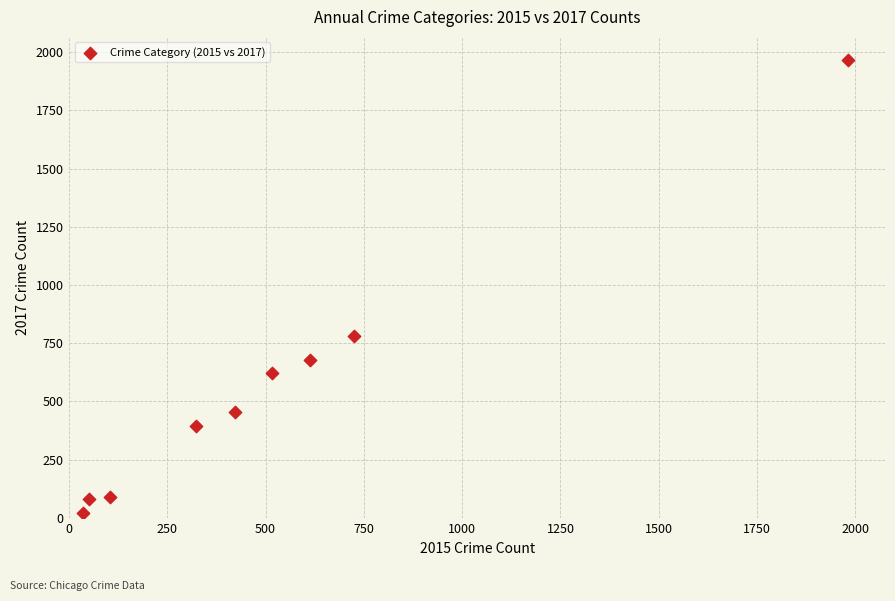

What Y value in the scatter plot is closest to 995?

780